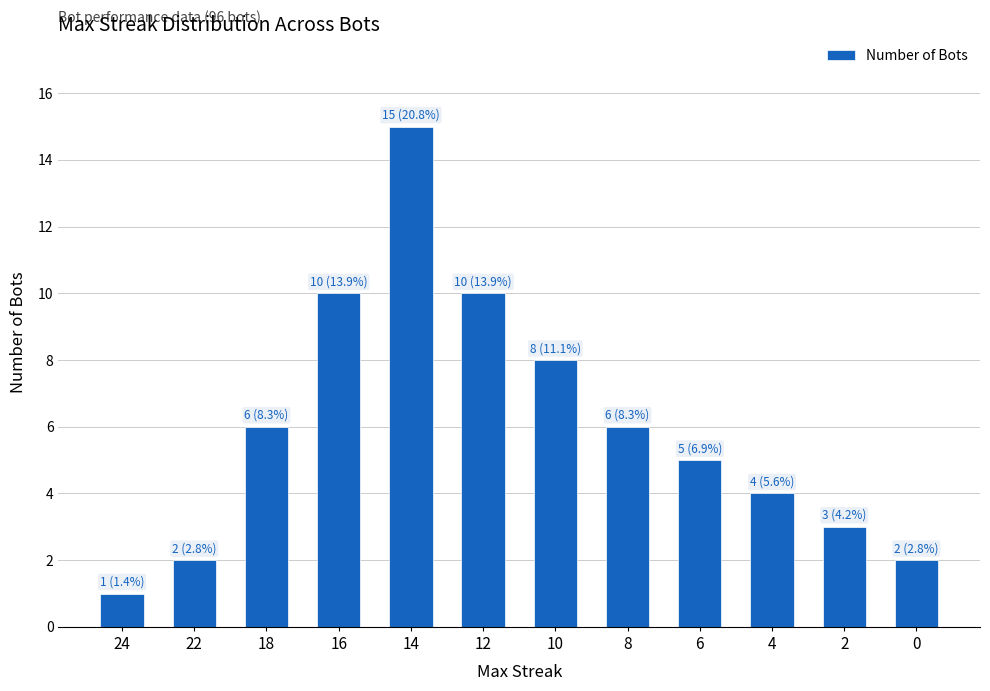

What is the value of the 4th bar from the left?

10